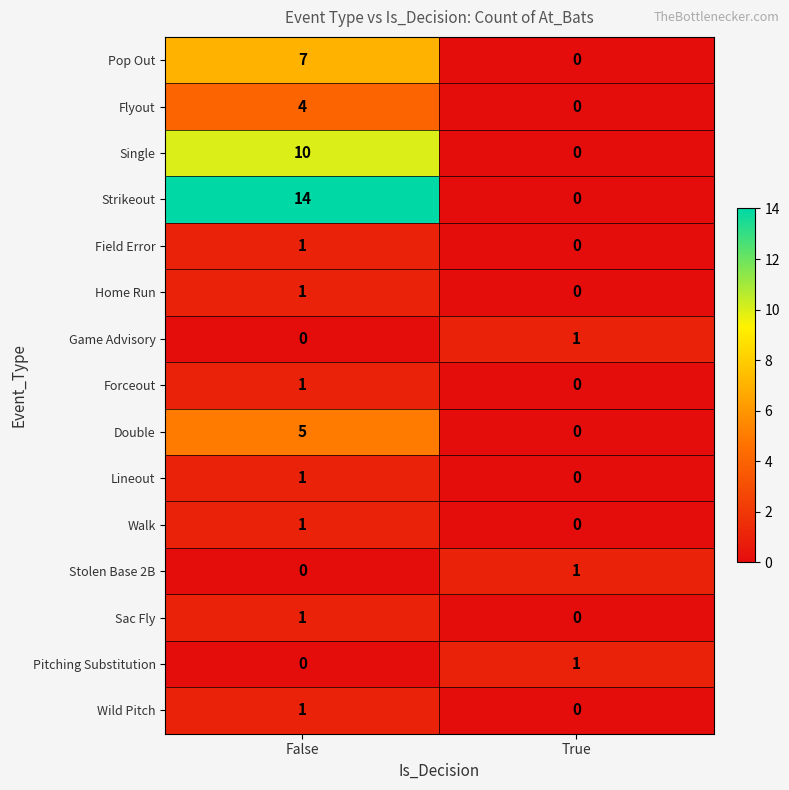

True or false: Home Run has a value of 0 at True.

True